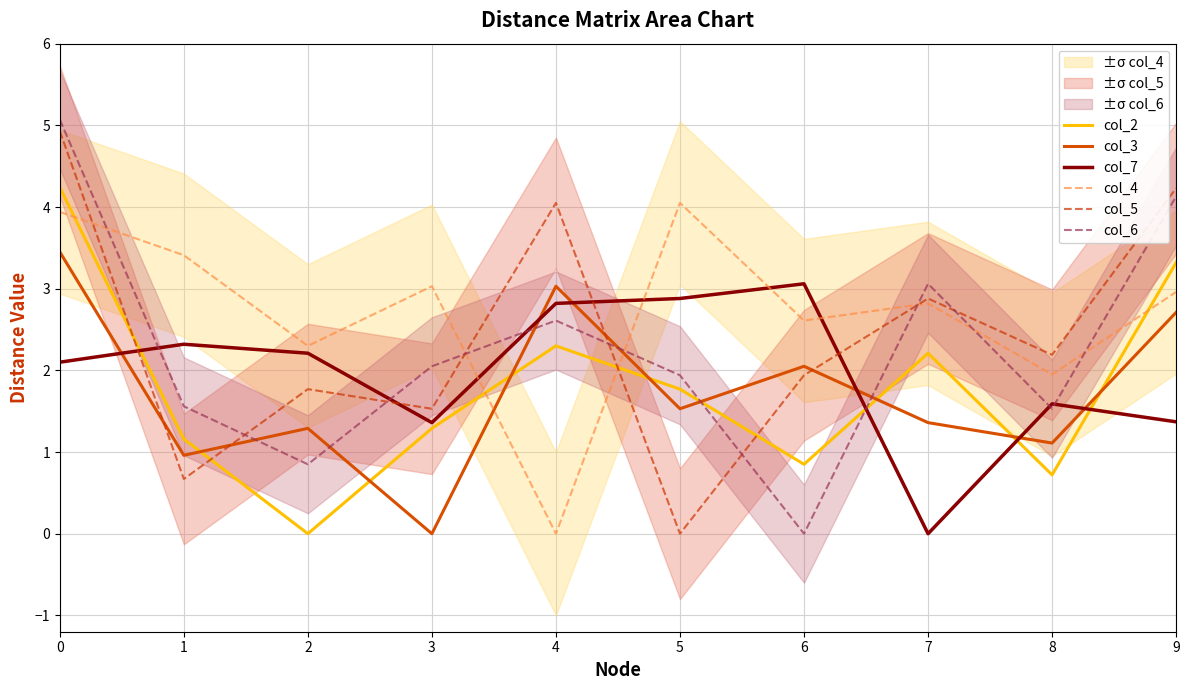

Rank the series at 9 from lowest to highest value.

col_7, col_3, col_4, col_2, col_6, col_5